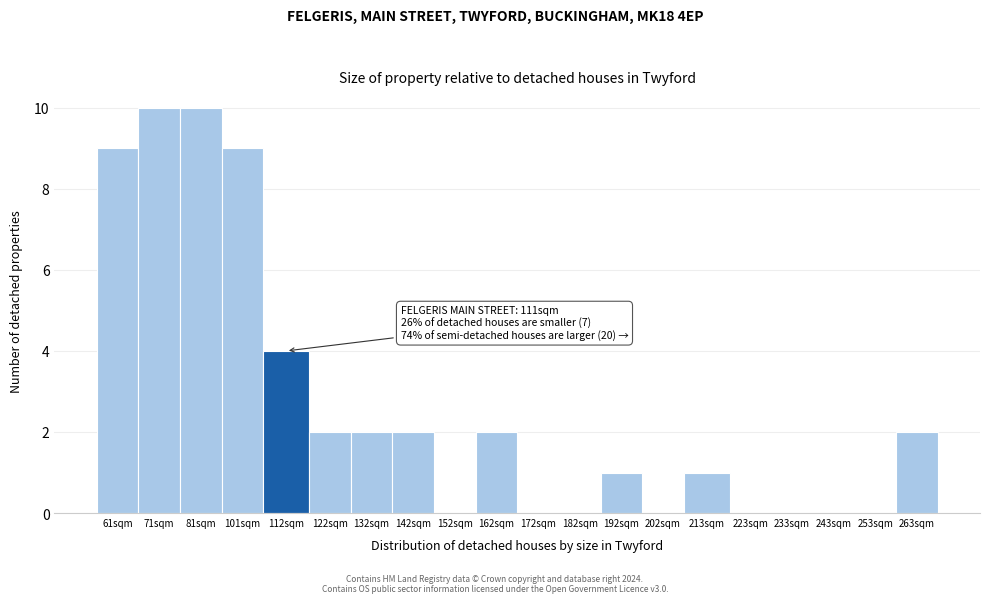

Reading right to left, what are all the values shown in this chart?

263sqm=2	253sqm=0	243sqm=0	233sqm=0	223sqm=0	213sqm=1	202sqm=0	192sqm=1	182sqm=0	172sqm=0	162sqm=2	152sqm=0	142sqm=2	132sqm=2	122sqm=2	112sqm=4	101sqm=9	81sqm=10	71sqm=10	61sqm=9